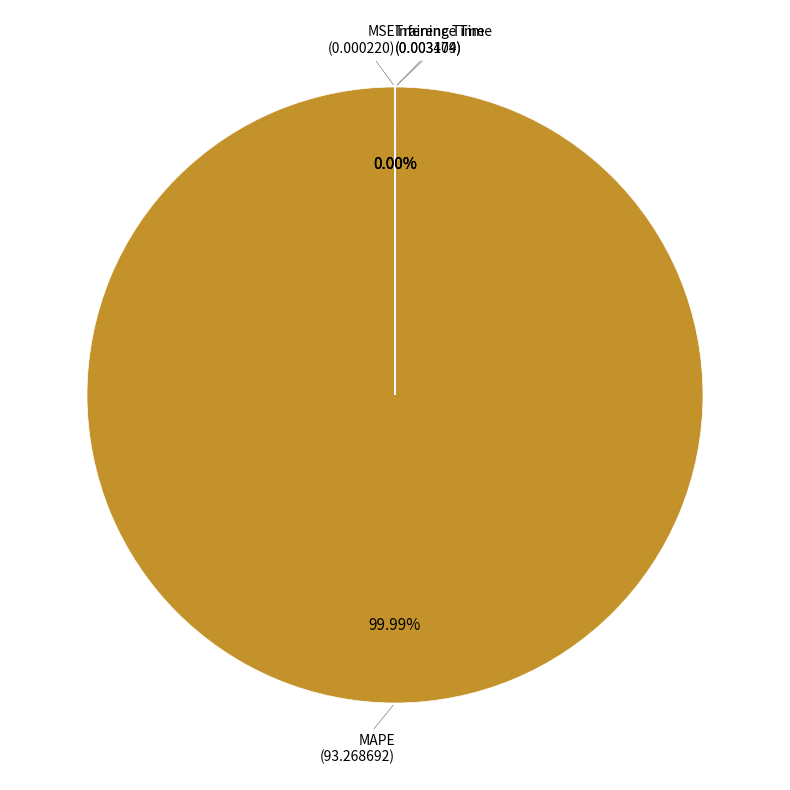

Does MAPE account for over 50% of the chart?

Yes